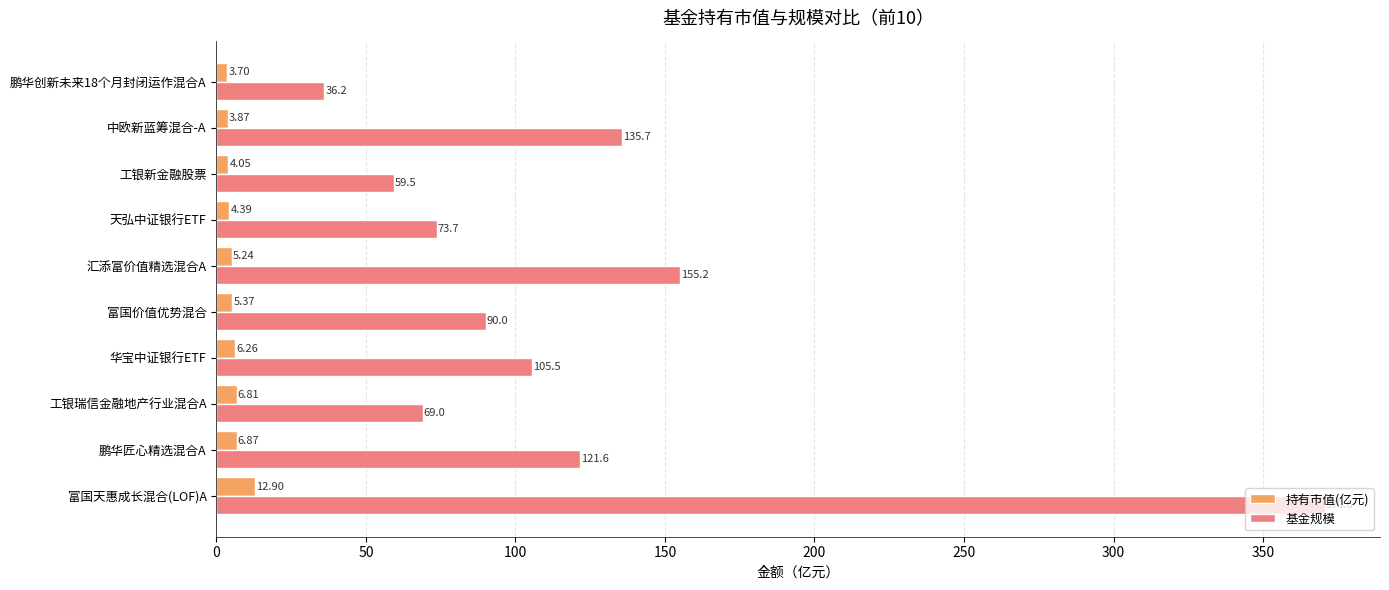

At which category is the sum across all series the highest?

富国天惠成长混合(LOF)A